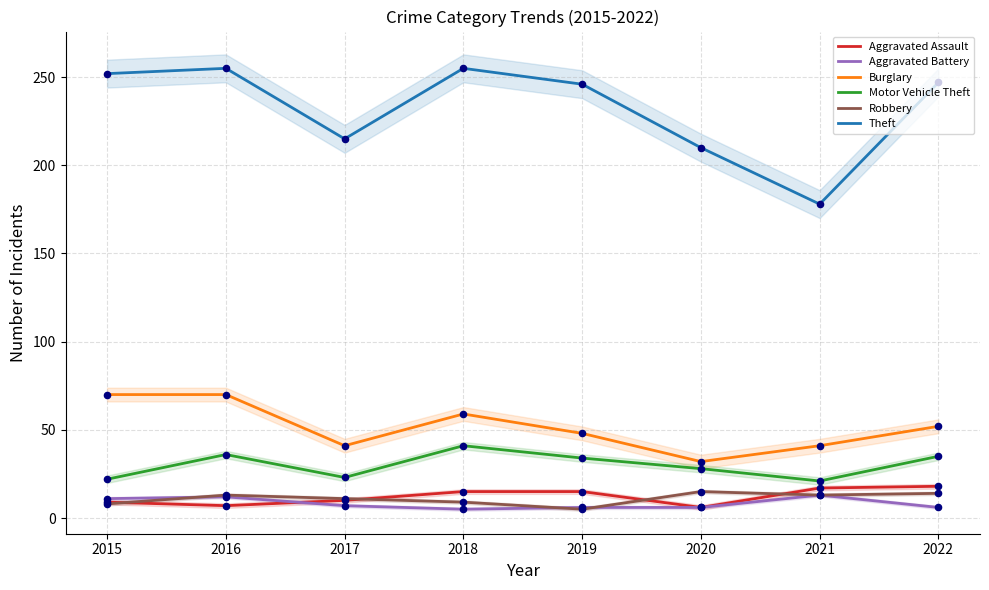

At how many categories does at least one series exceed 138?

8